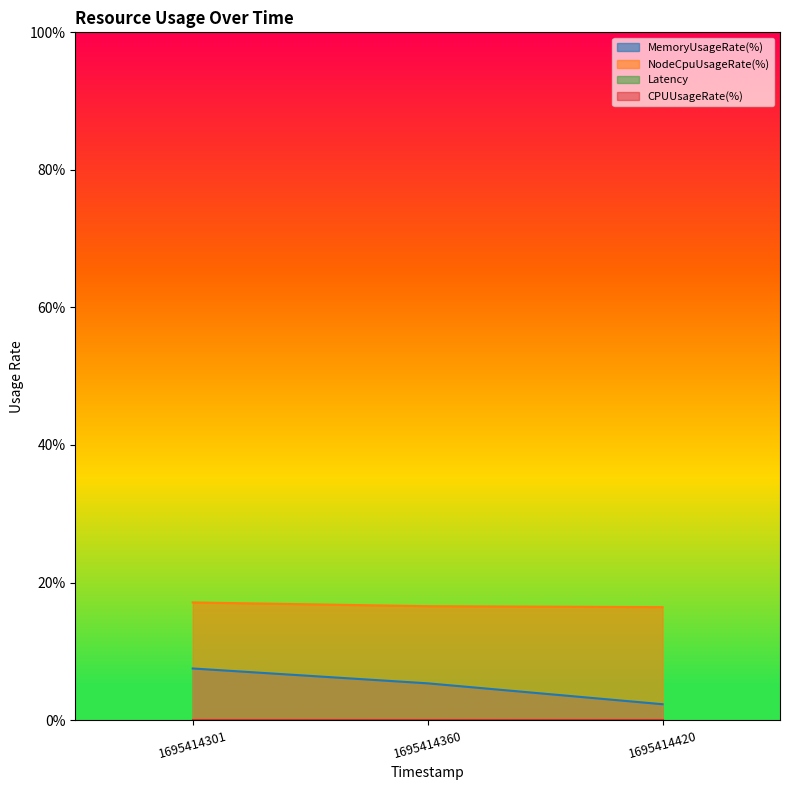

Between 1695414301 and 1695414420, which series saw the biggest shift?

MemoryUsageRate(%)